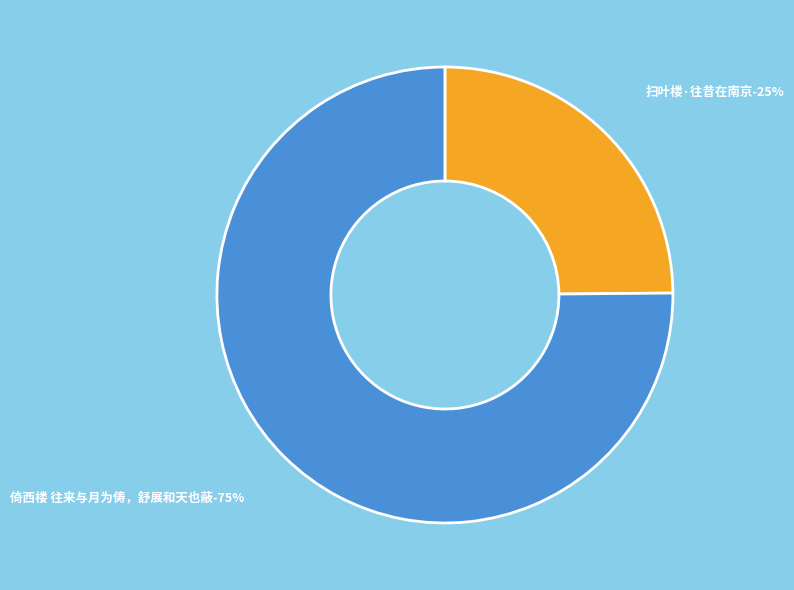

To the nearest percent, what is the average slice percentage?

50%